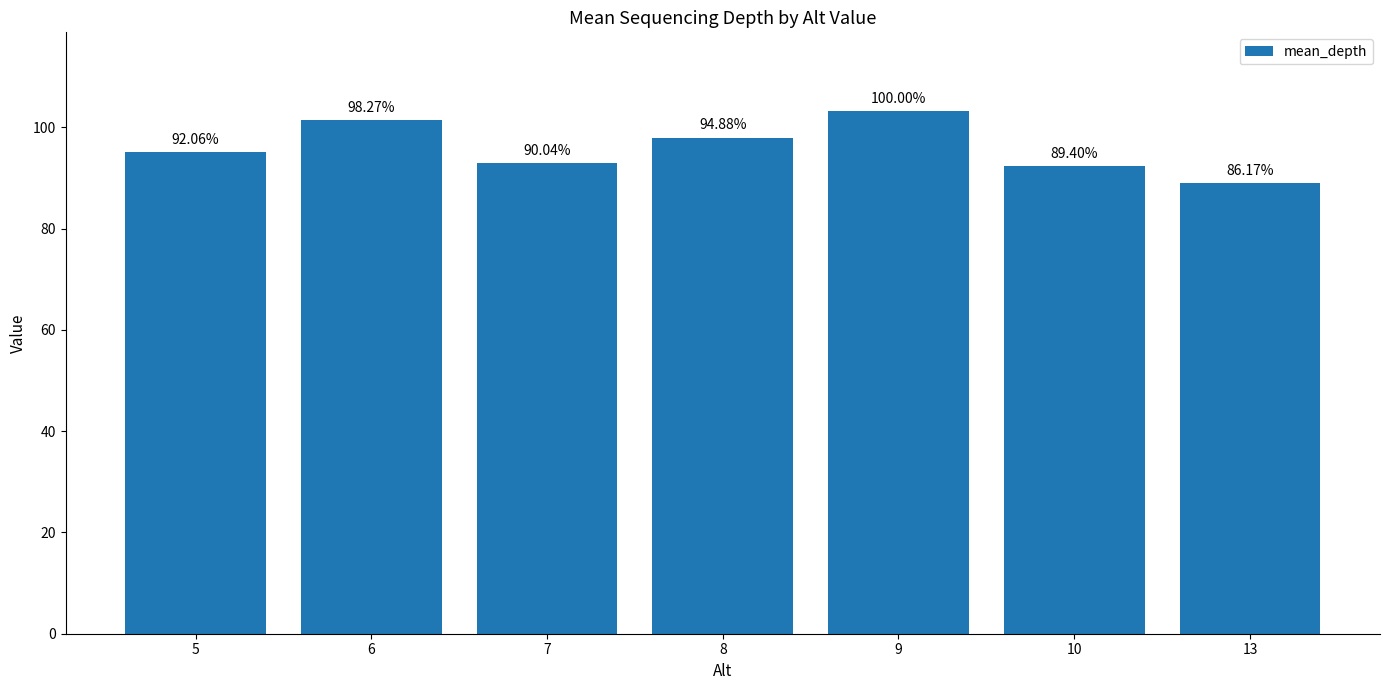

How many distinct data groups are displayed?

1